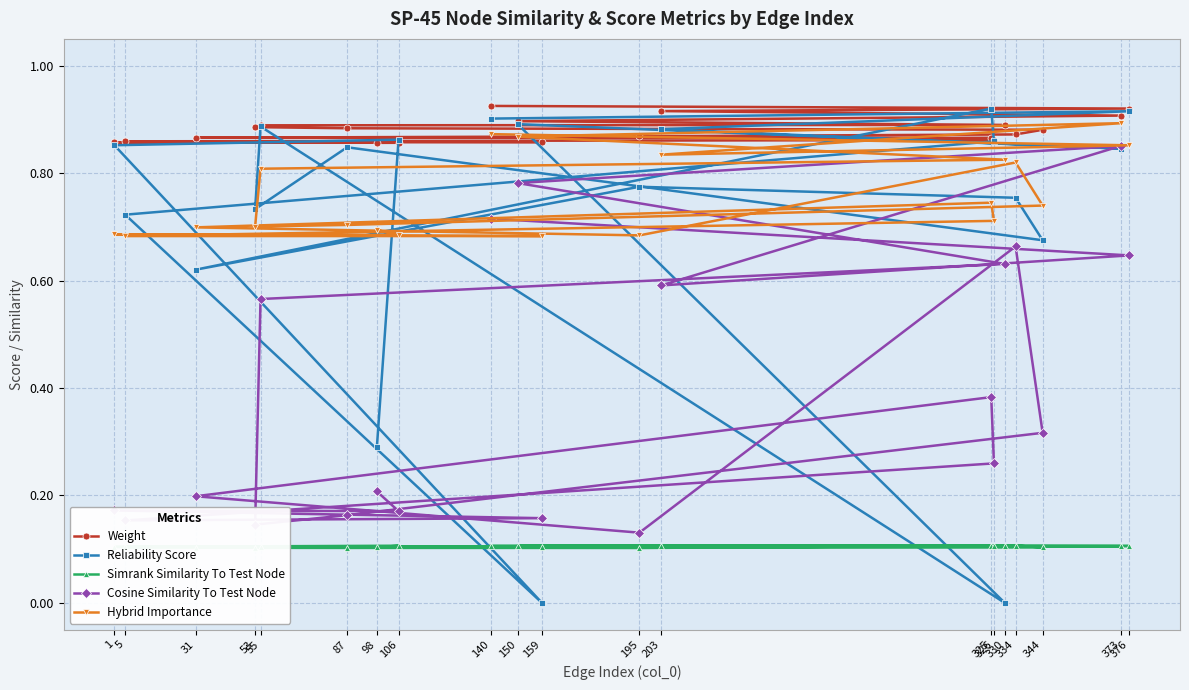

Which series has the largest total across all categories?

Weight